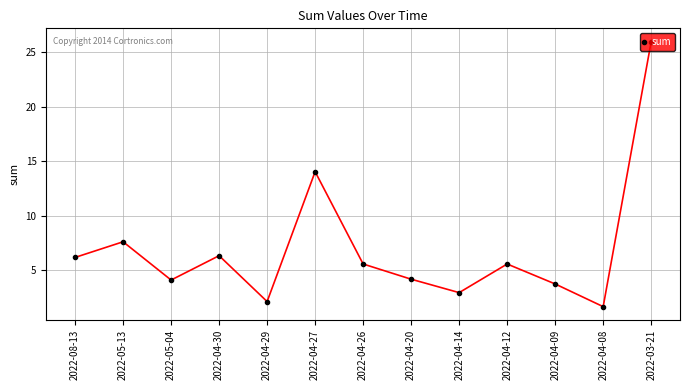

What position from the left is 2022-05-04?

3